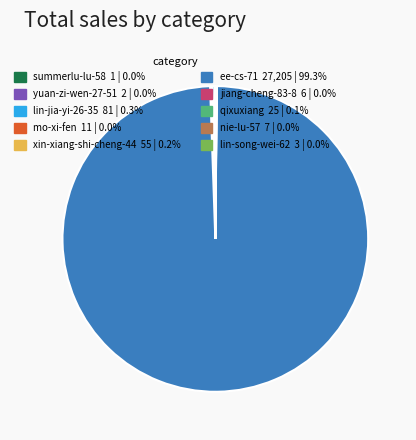

Does any single category account for the majority?

Yes